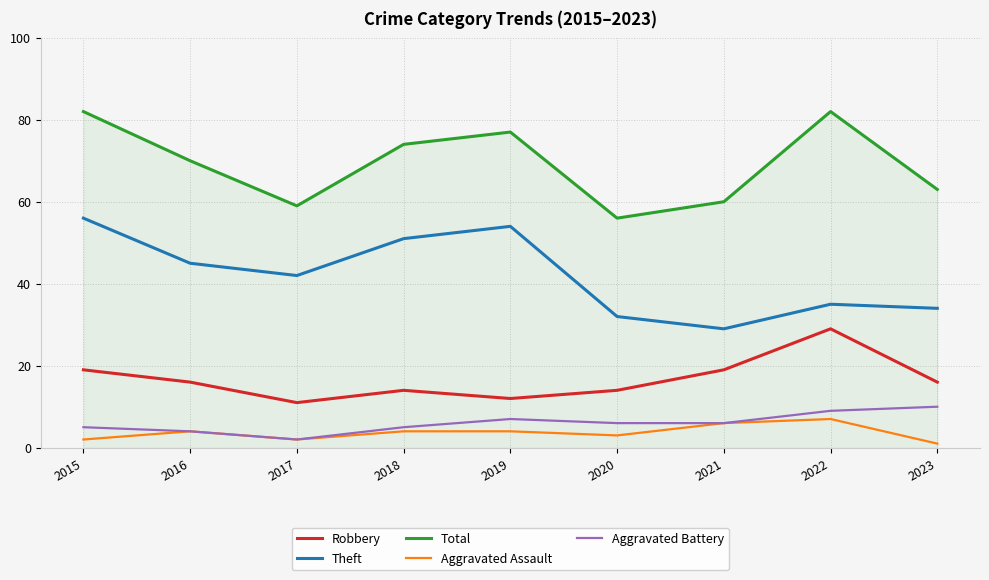

The Theft series shows 35 at 2022. True or false?

True